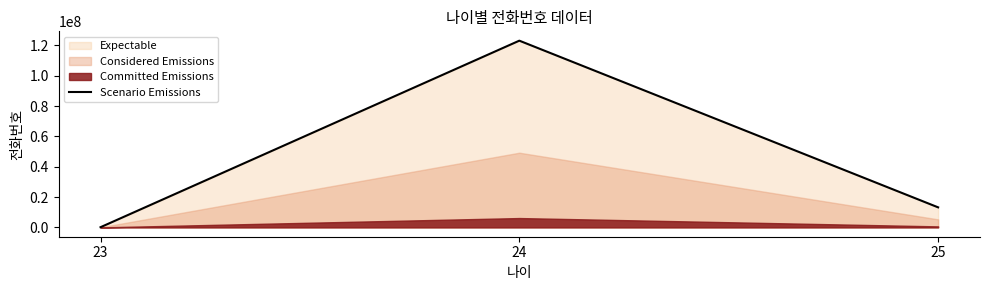

What is the value of the 3rd point from the left?

13213123